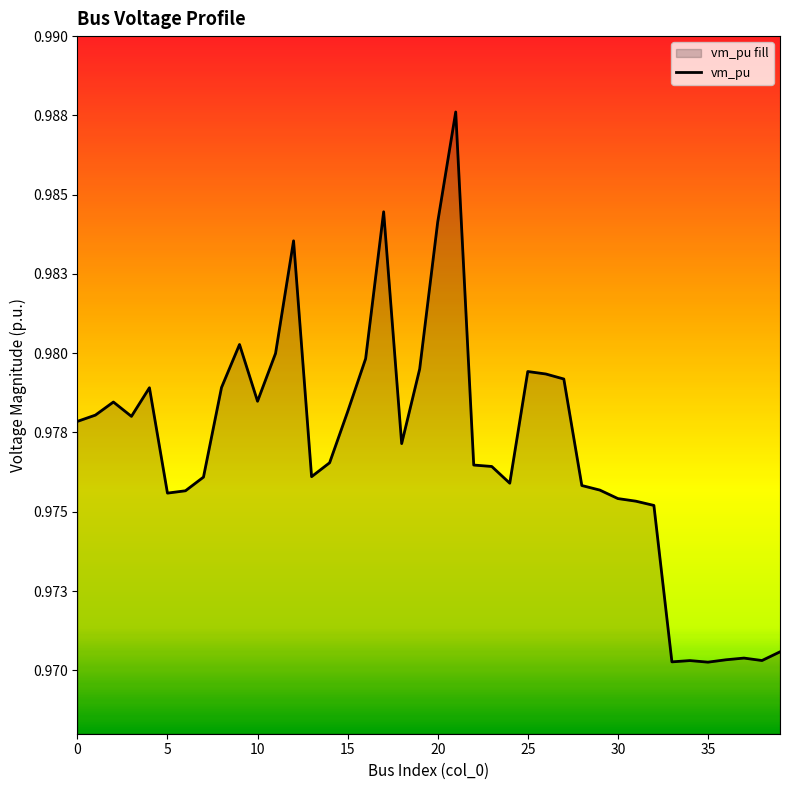

At which label is the value closest to 0?

35